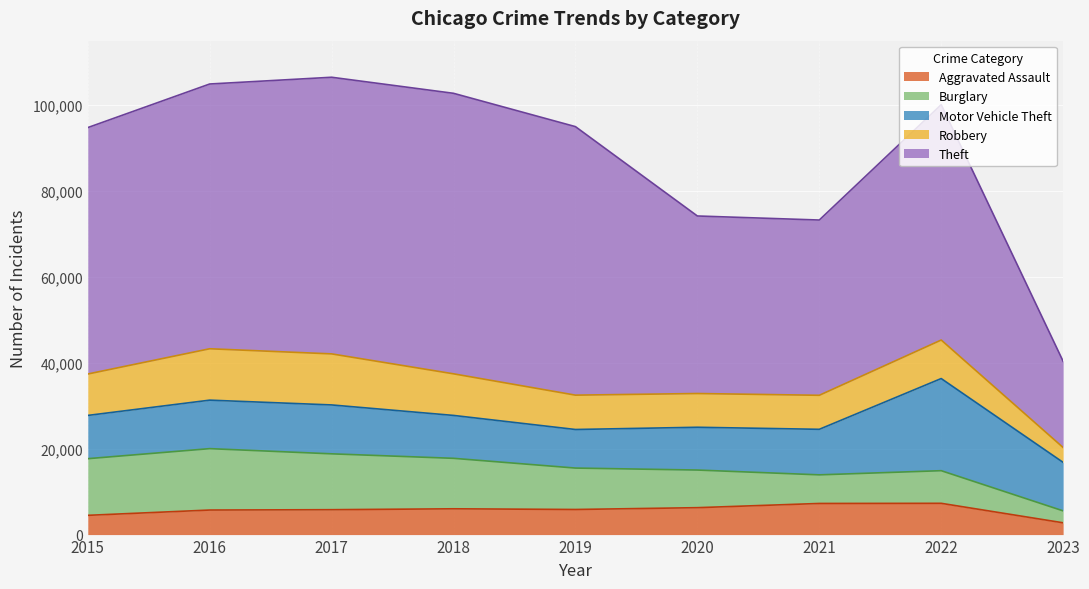

Rank the categories by Burglary value from highest to lowest.

2016, 2015, 2017, 2018, 2019, 2020, 2022, 2021, 2023